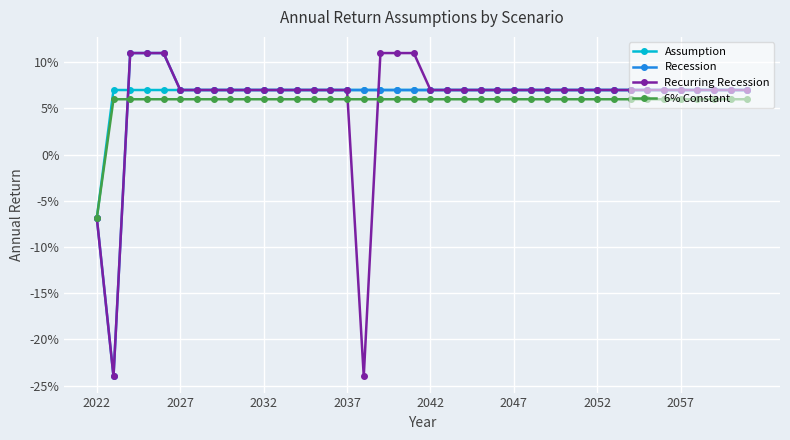

Count the Recurring Recession values in the range 0 to 1.

37